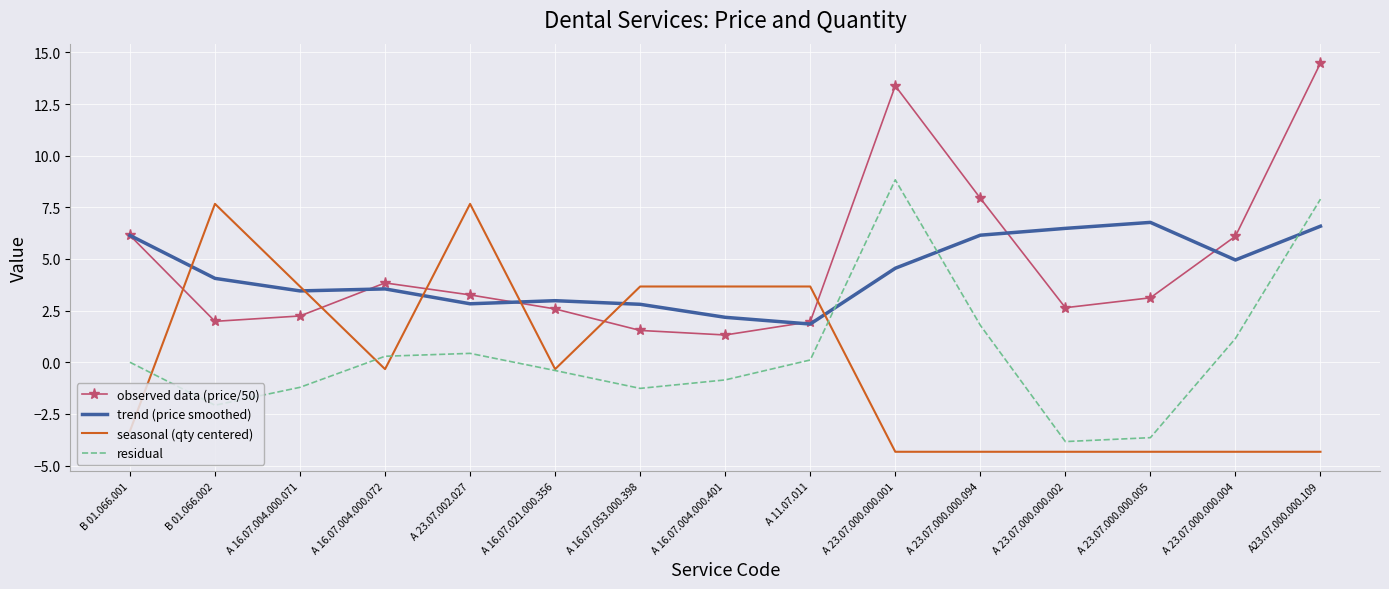

True or false: observed data (price/50) has a value of 11.1 at А 23.07.000.000.094.

False